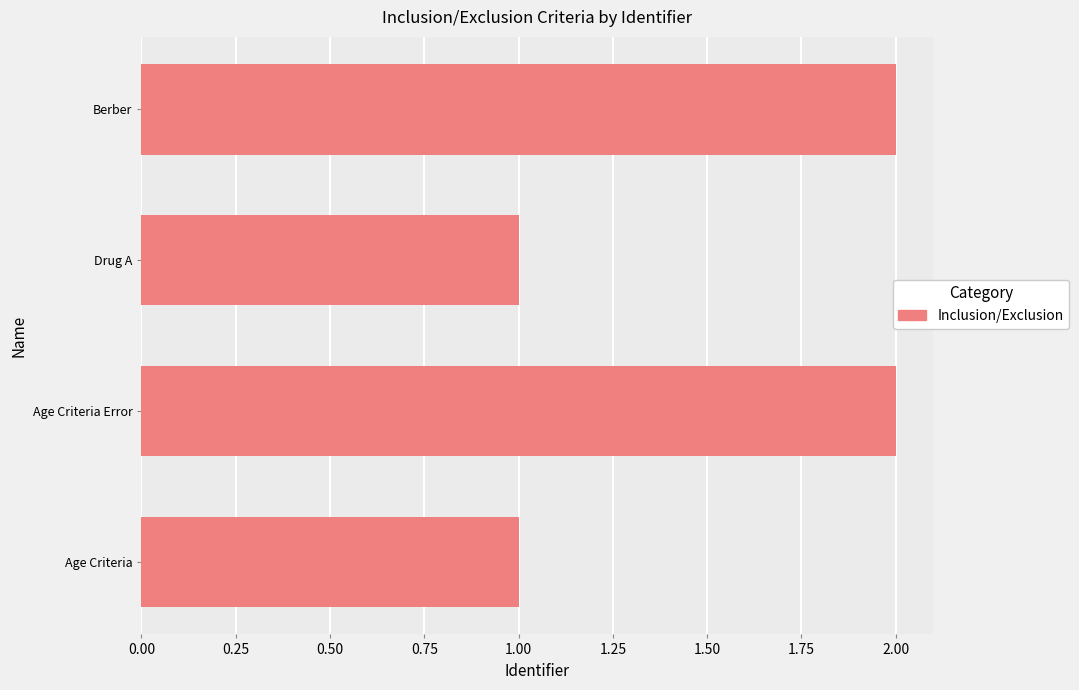

Reading bottom to top, transcribe all the data shown in this chart.

Age Criteria=1	Age Criteria Error=2	Drug A=1	Berber=2